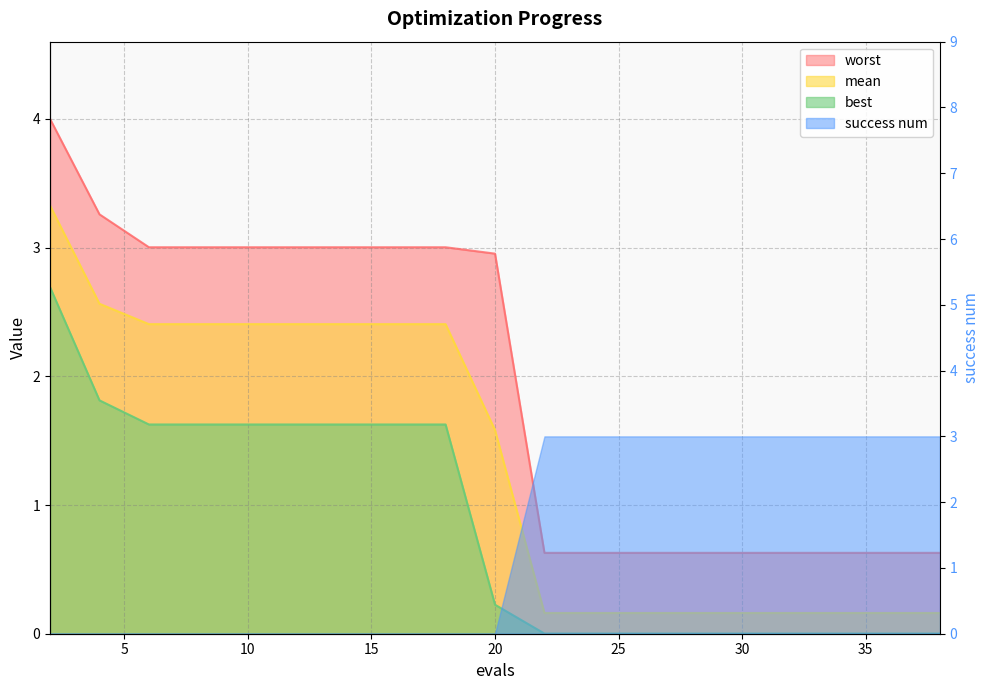

Which series has the largest total across all categories?

worst